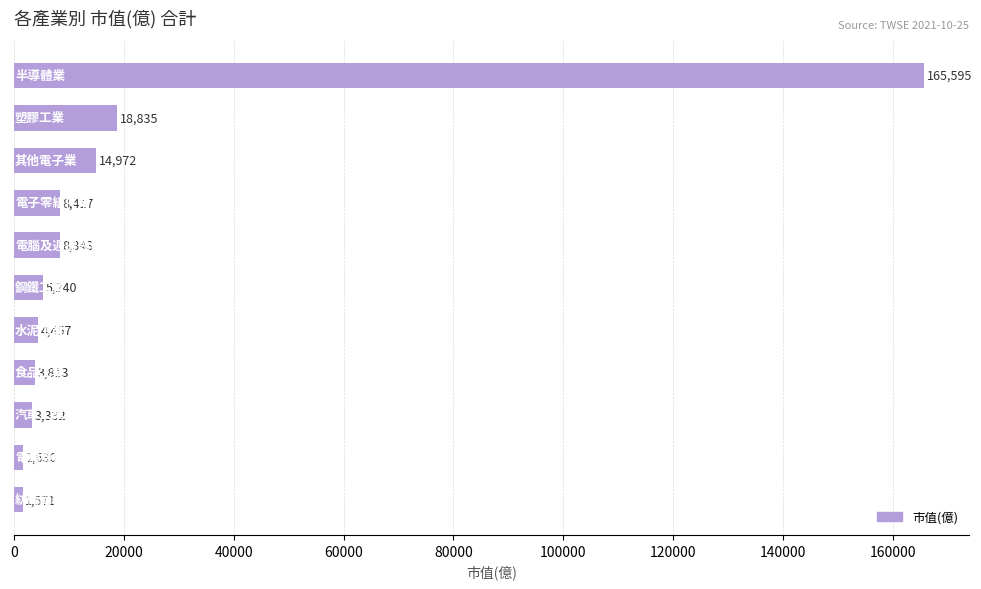

Reading bottom to top, extract all data points from this chart.

1571	1630	3332	3813	4457	5240	8343	8417	14972	18835	165595